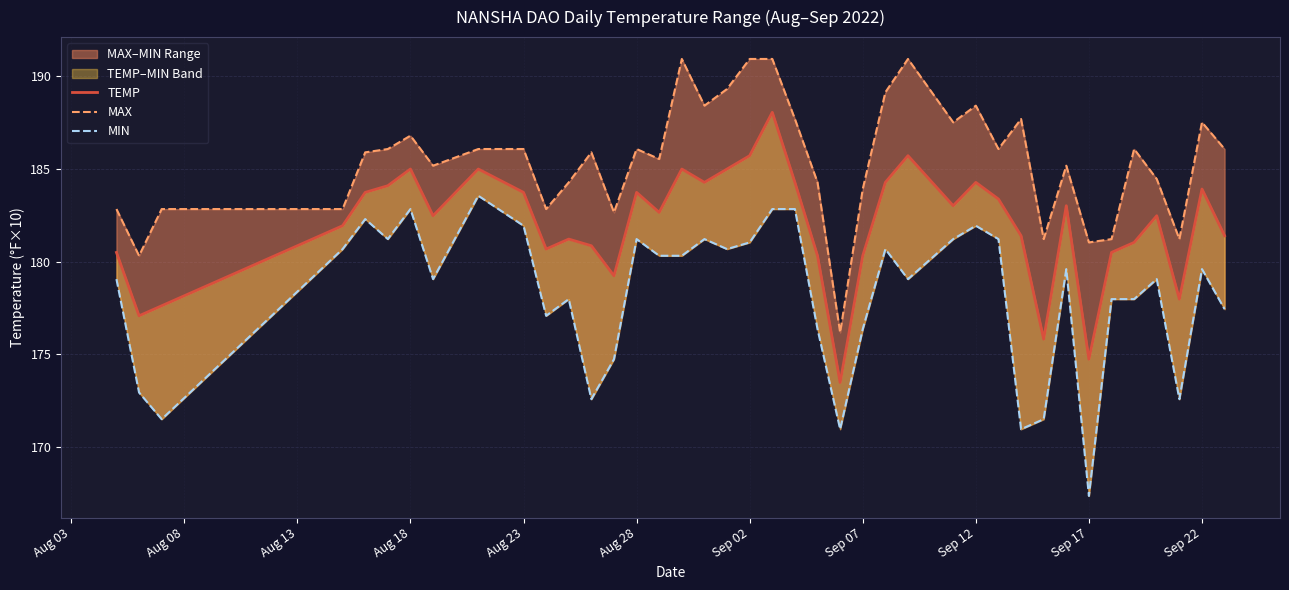

True or false: TEMP and MAX intersect in this chart.

False